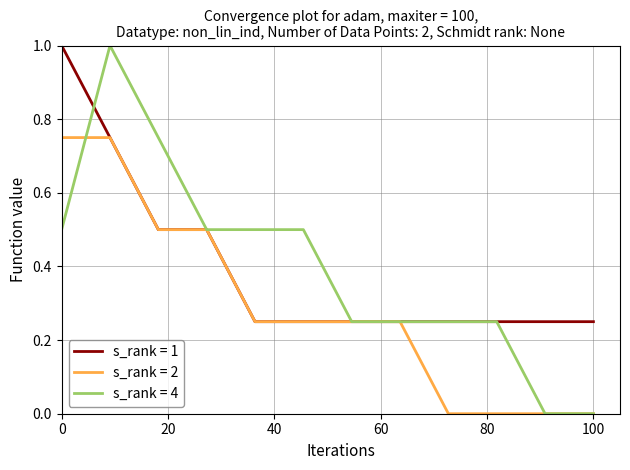

Which series has the largest range (max minus min)?

s_rank = 4